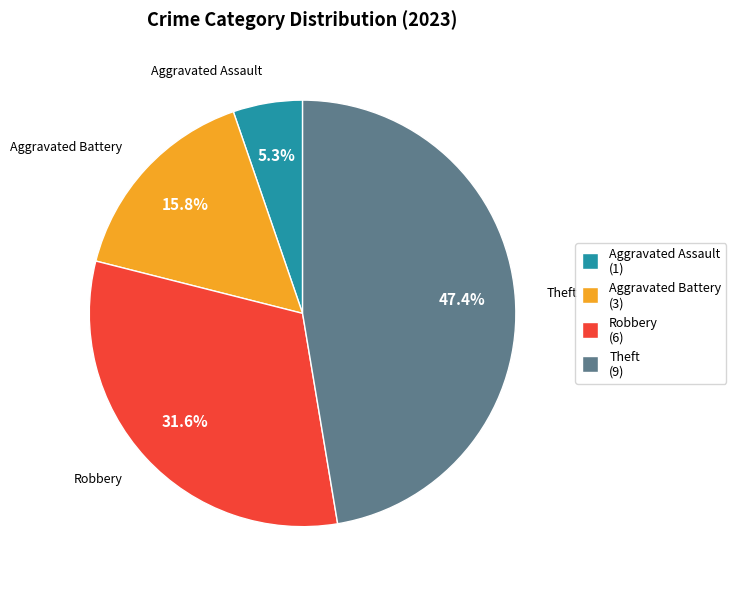

Approximately how many times larger is the value at Aggravated Battery compared to Aggravated Assault?

3.0